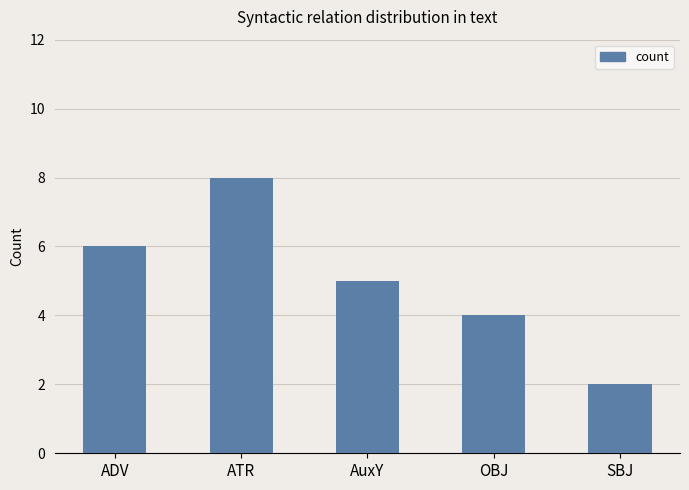

What is the difference between the values at ADV and OBJ?

2